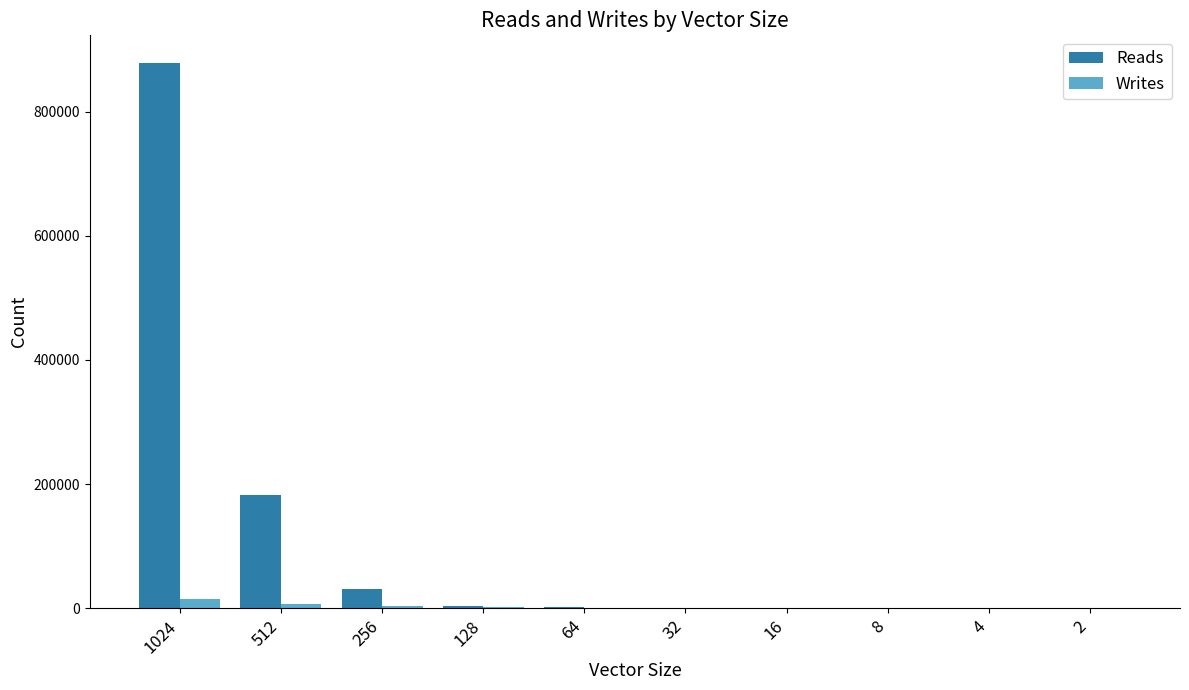

What is the sum of all Reads values?

1099857